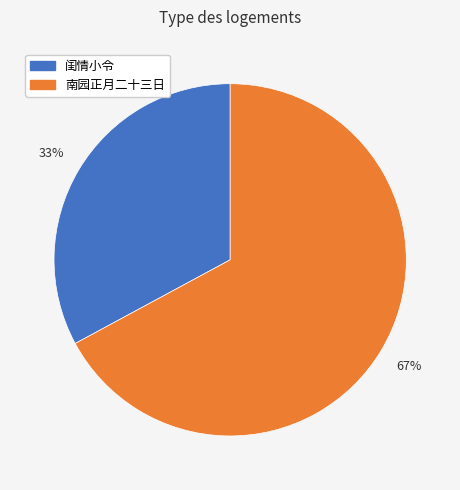

What percentage is the 闺情小令 slice, to the nearest percent?

33%